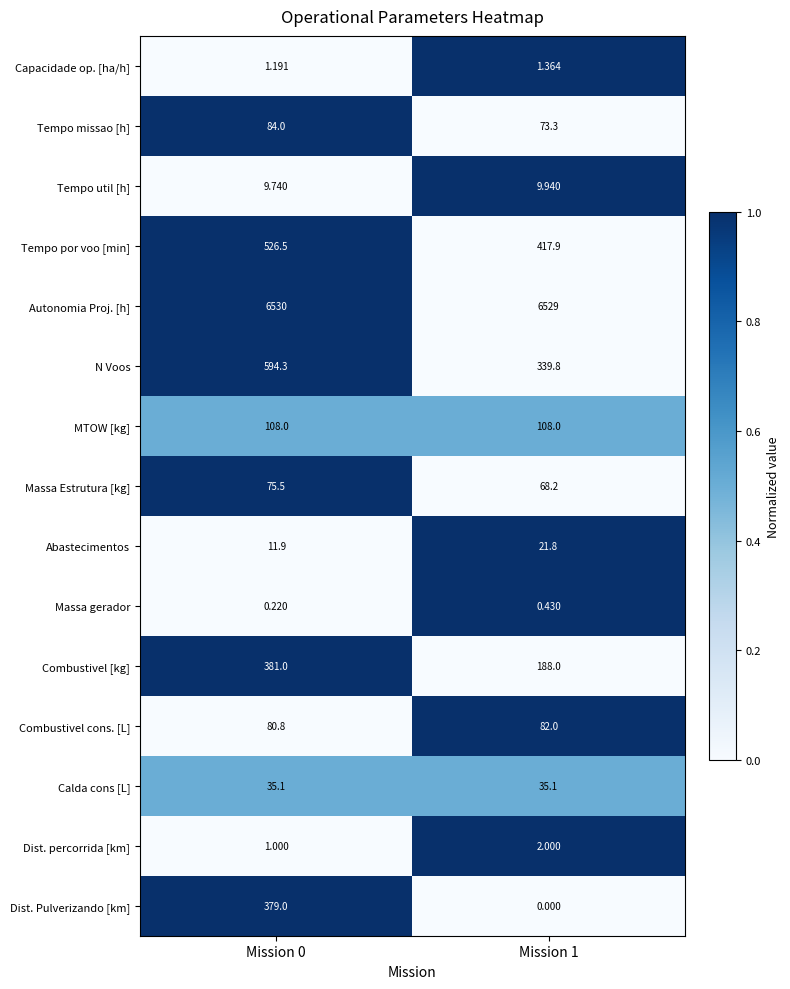

Which category has the highest value across all series?

Mission 0